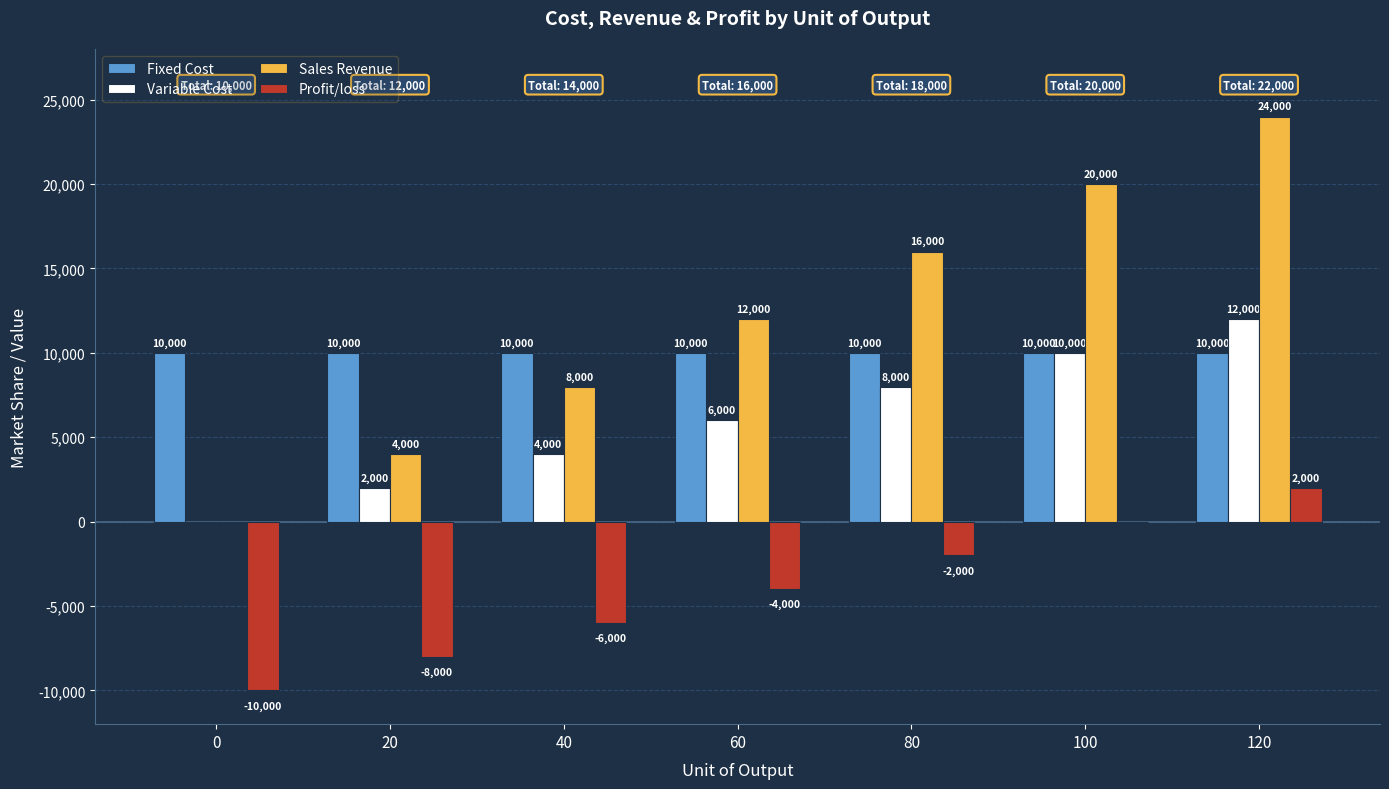

True or false: Variable Cost has a value of 8000 at 80.

True